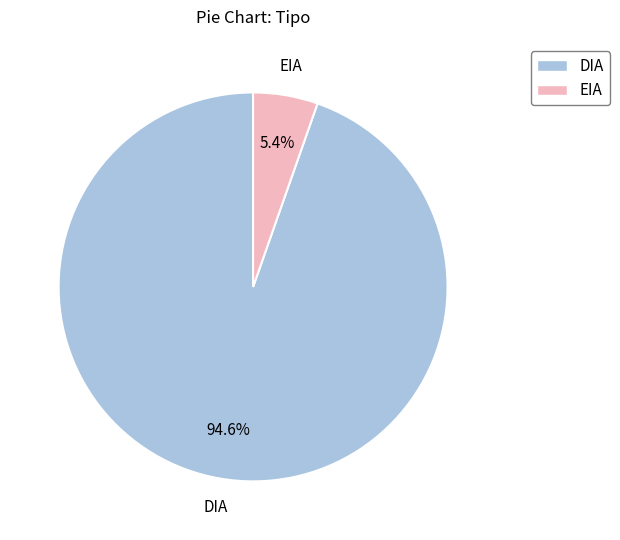

Between EIA and DIA, which is larger?

DIA